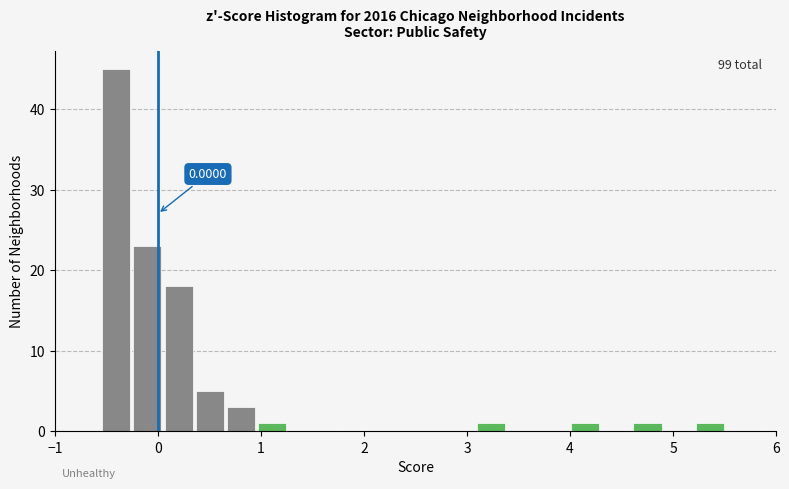

Read against the x-axis, roughly where is the centre of the tallest bar?

-0.4